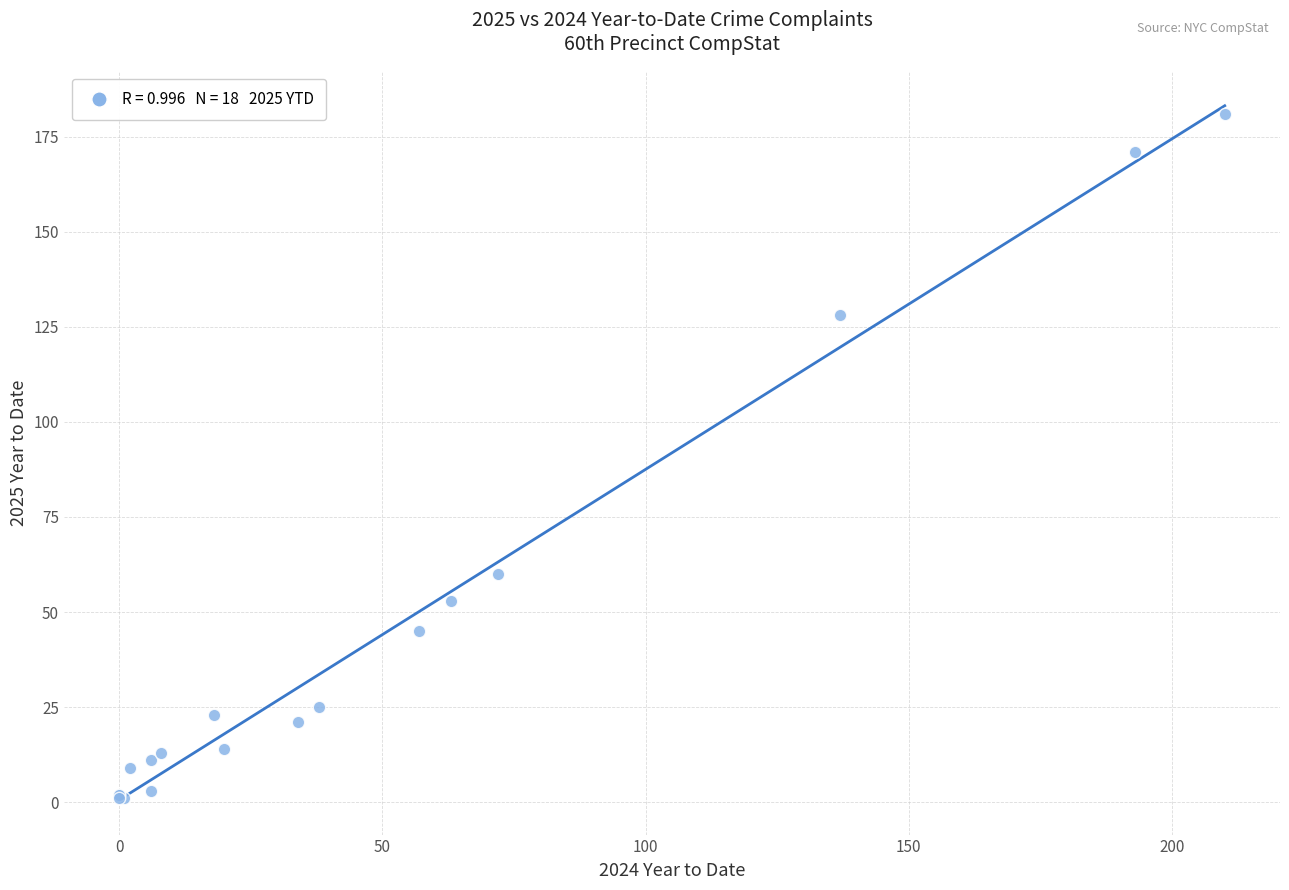

What Y value in the scatter plot is closest to 91?

60